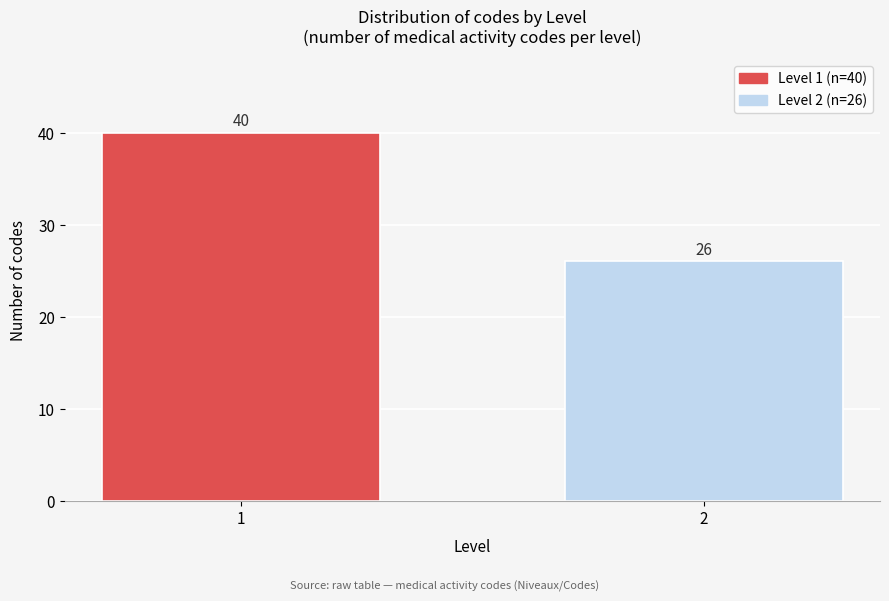

Reading left to right, list all the values displayed in this chart.

1=40	2=26